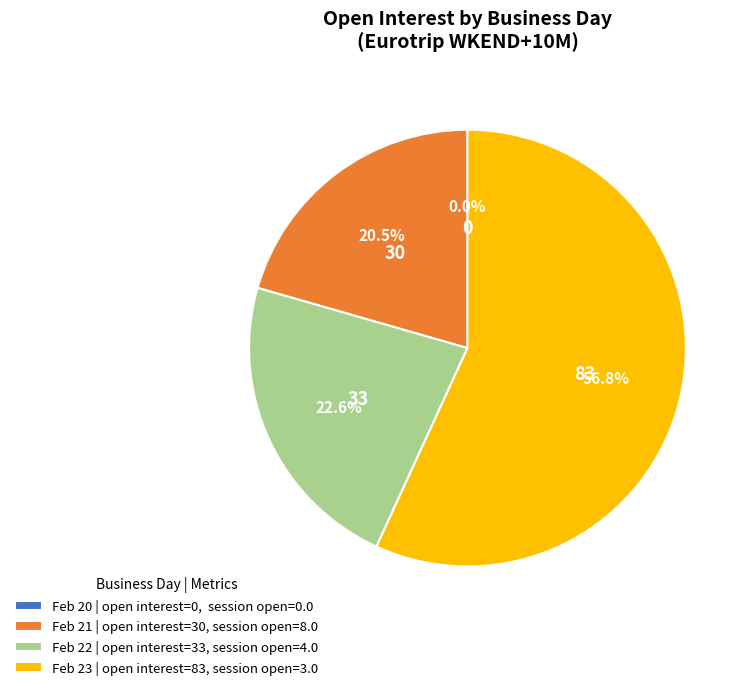

To the nearest percent, what is the difference between the largest and smallest slice percentages?

57%